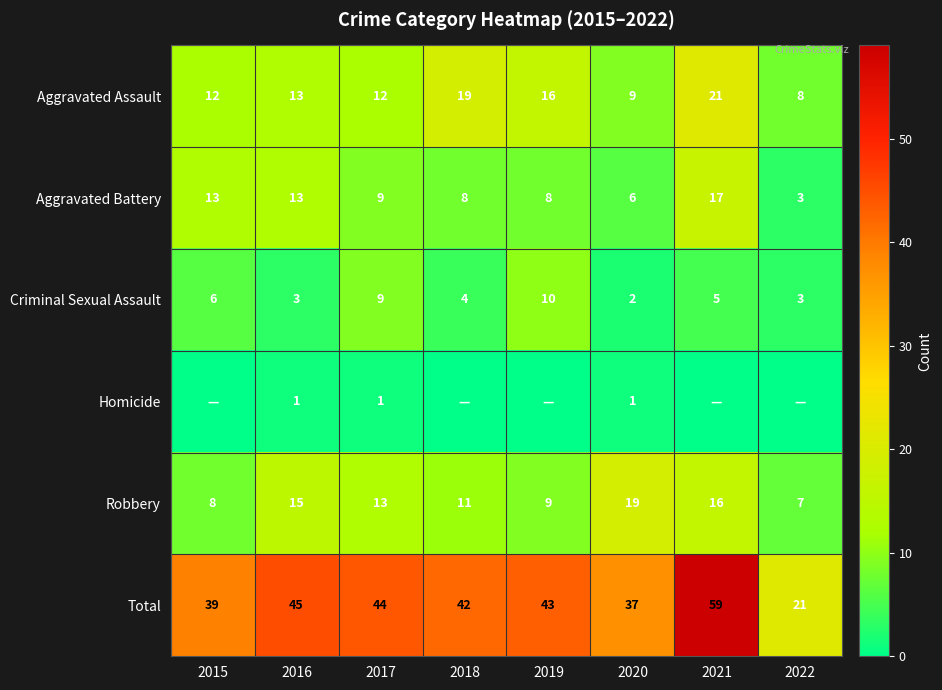

What is the lowest value of the Aggravated Battery series?

3